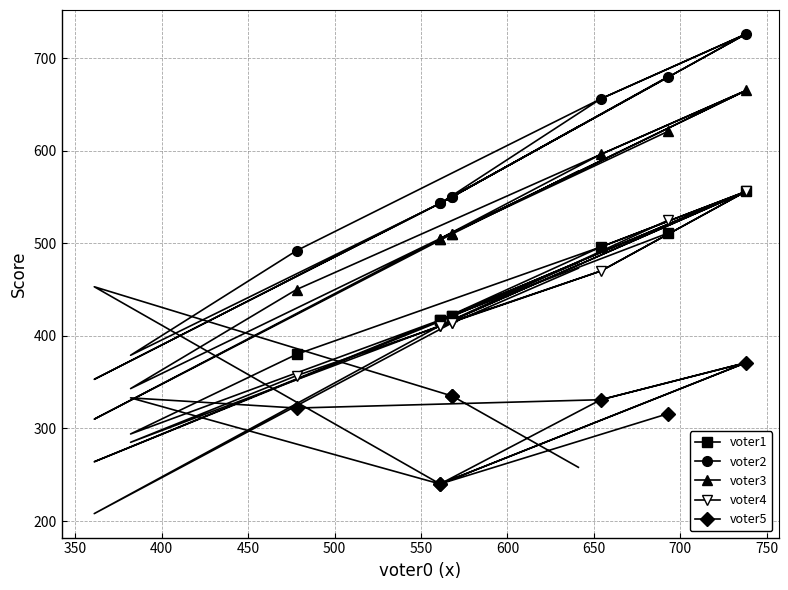

What is the greatest value displayed?

726